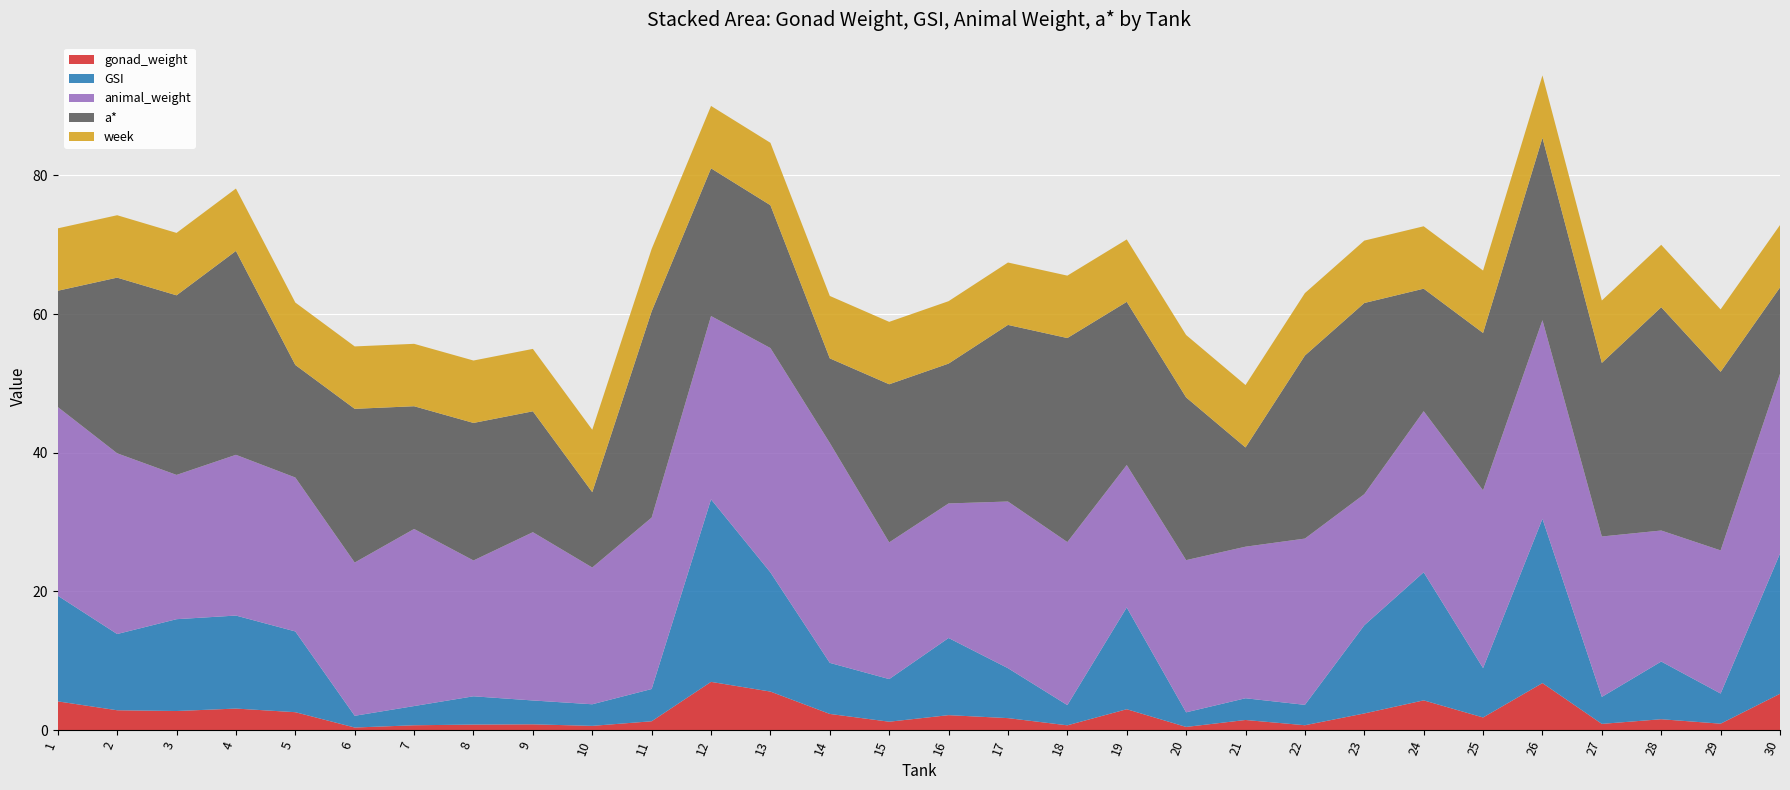

Reading left to right, list all the values displayed in this chart.

gonad_weight: 4.1	2.9	2.8	3.1	2.6	0.4	0.7	0.8	0.8	0.6	1.3	7.0	5.6	2.3	1.2	2.2	1.7	0.7	3.0	0.5	1.5	0.7	2.4	4.3	1.8	6.8	0.9	1.6	0.9	5.2
GSI: 15.2	11.0	13.2	13.4	11.6	1.7	2.8	4.1	3.4	3.1	4.7	26.3	17.2	7.4	6.1	11.1	7.2	2.9	14.7	2.1	3.1	2.9	12.7	18.5	7.1	23.7	3.9	8.3	4.3	20.2
animal_weight: 27.2	26.1	20.8	23.2	22.2	22.1	25.5	19.6	24.3	19.7	24.7	26.4	32.3	31.7	19.7	19.4	24.0	23.5	20.5	21.9	21.9	24.0	18.9	23.2	25.6	28.6	23.1	18.9	20.6	25.9
a*: 16.8	25.3	25.9	29.4	16.2	22.2	17.7	19.8	17.4	10.9	29.7	21.3	20.6	12.2	22.8	20.2	25.5	29.4	23.5	23.5	14.3	26.4	27.6	17.7	22.7	26.3	25.0	32.2	25.8	12.5
week: 9.0	9.0	9.0	9.0	9.0	9.0	9.0	9.0	9.0	9.0	9.0	9.0	9.0	9.0	9.0	9.0	9.0	9.0	9.0	9.0	9.0	9.0	9.0	9.0	9.0	9.0	9.0	9.0	9.0	9.0